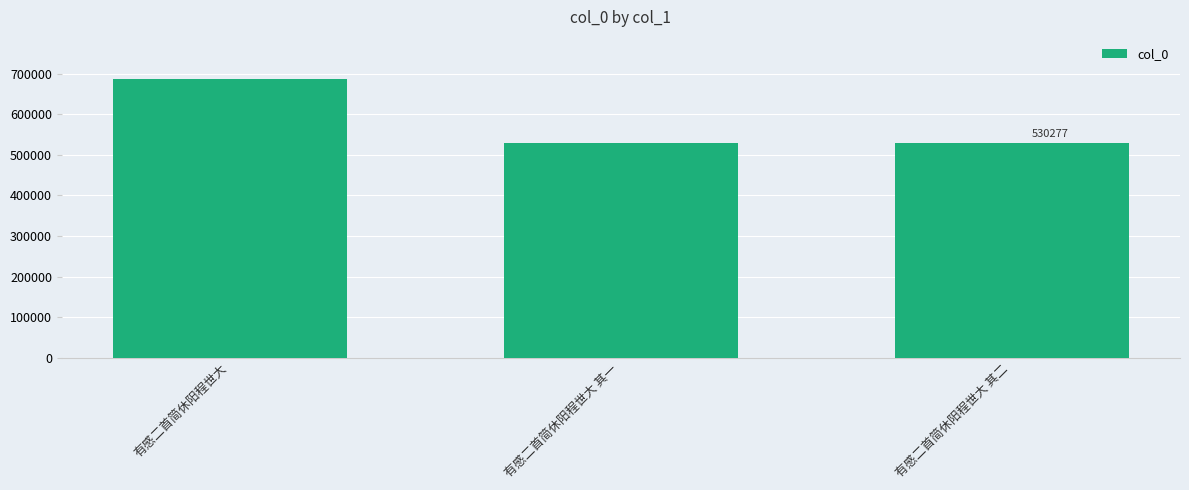

What is the maximum value shown in the chart?

687210